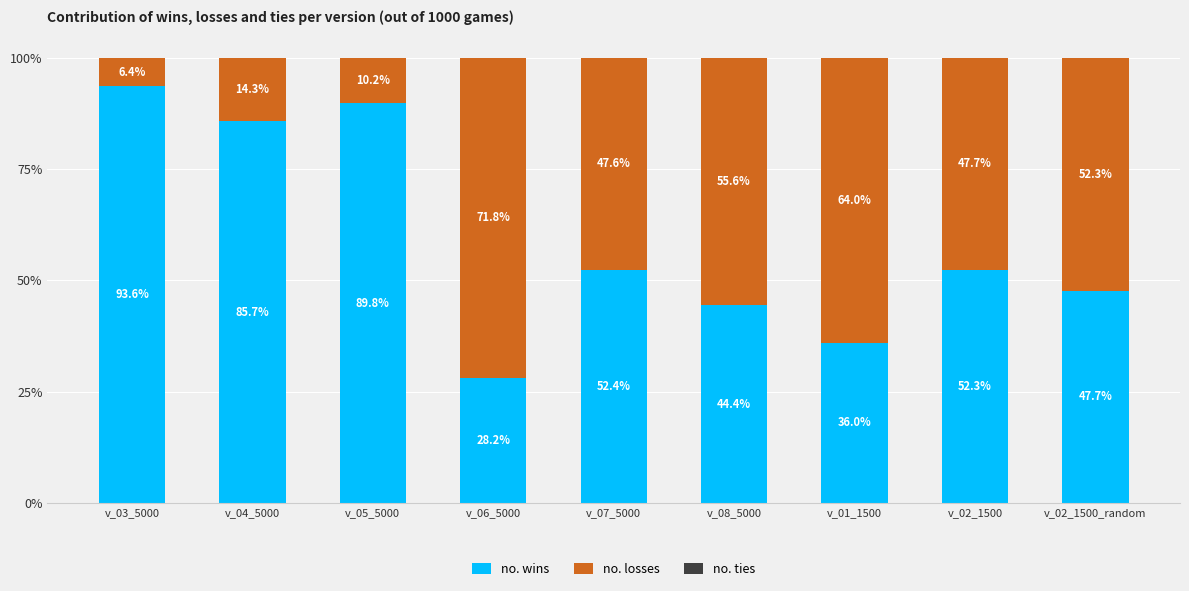

What is the highest value of the no. wins series?

93.6